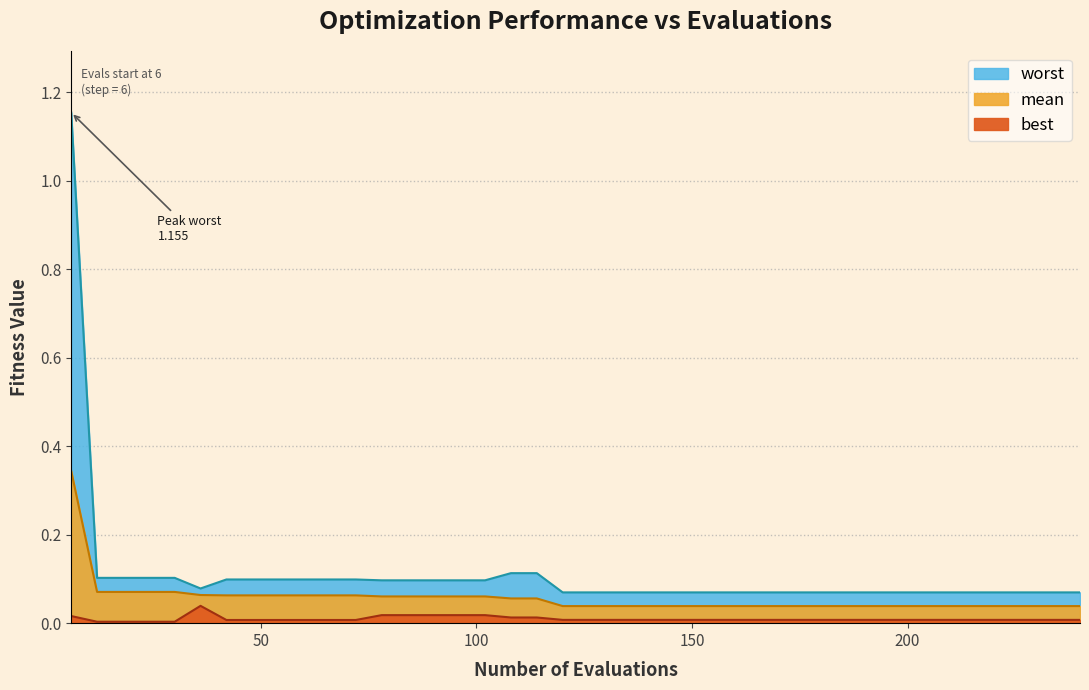

At which category does the chart reach its minimum across all series?

mean